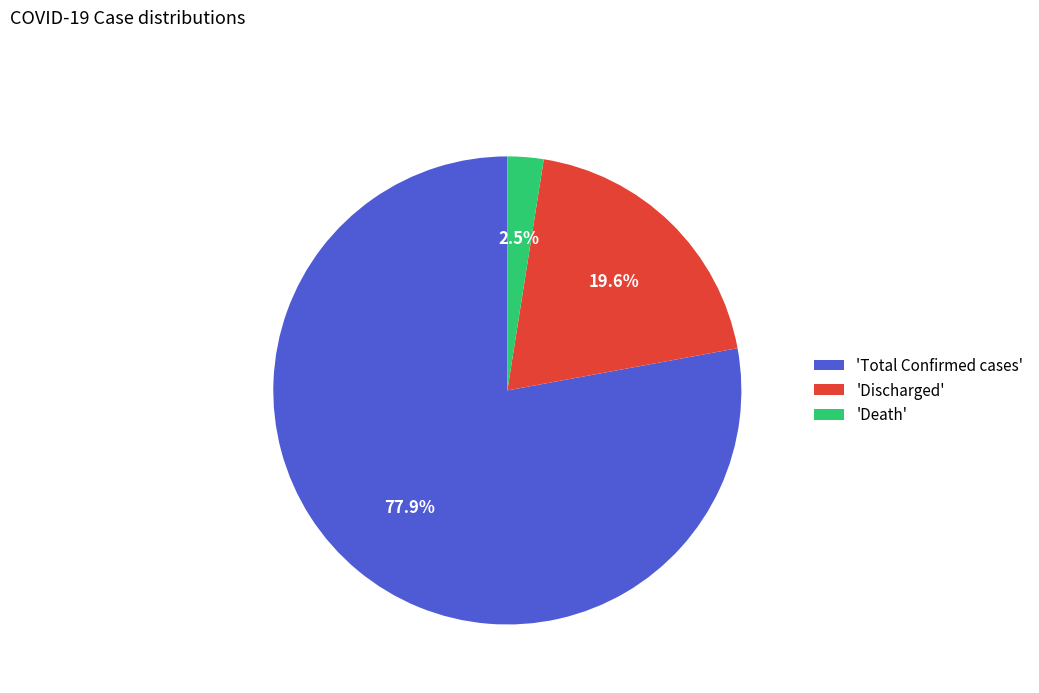

Does 'Total Confirmed cases' represent more than half of the total?

Yes